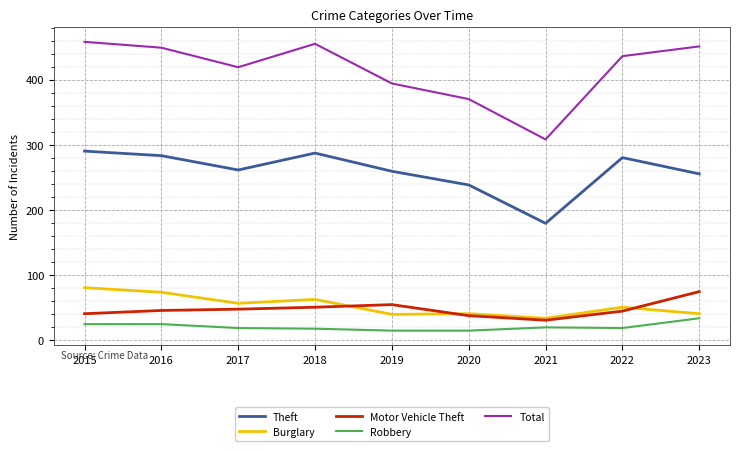

How many categories are shown in the chart?

9